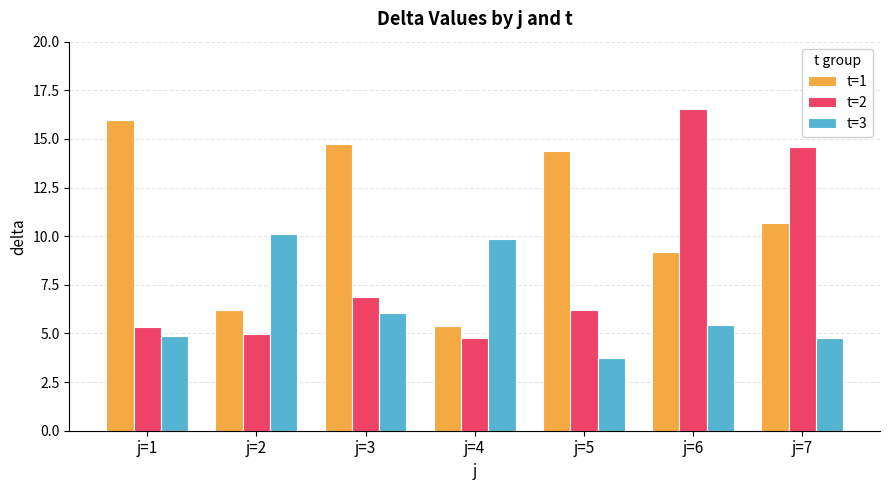

Which category has the lowest value in the t=3 series?

j=5